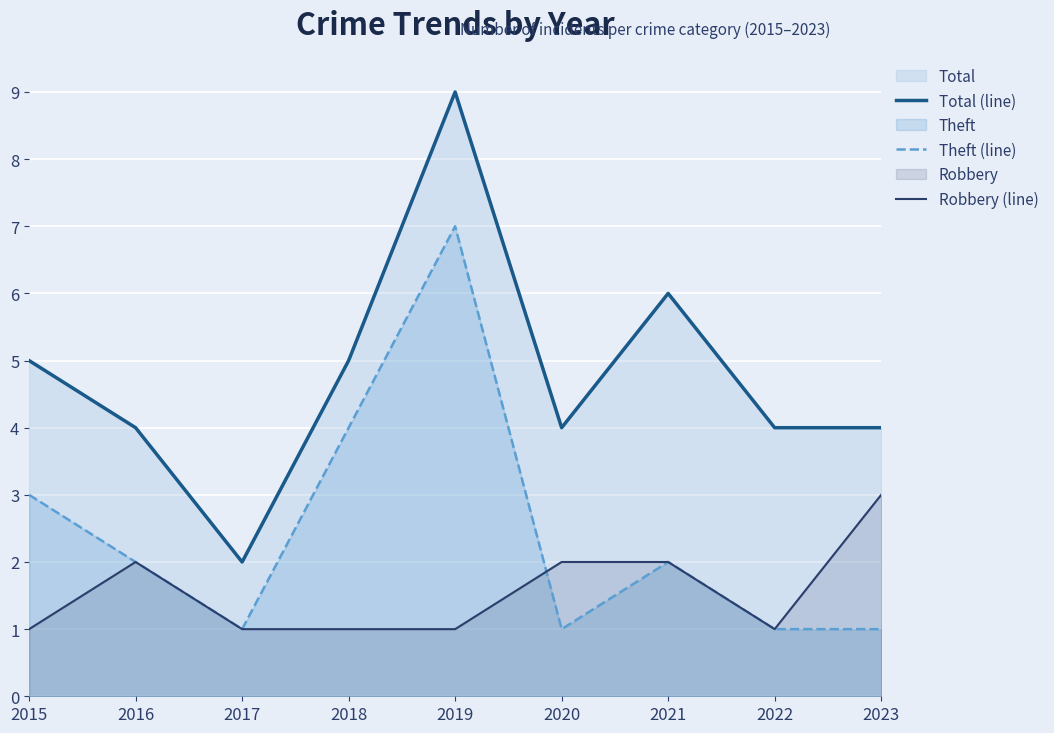

True or false: Total (line) and Robbery (line) cross at least once.

False